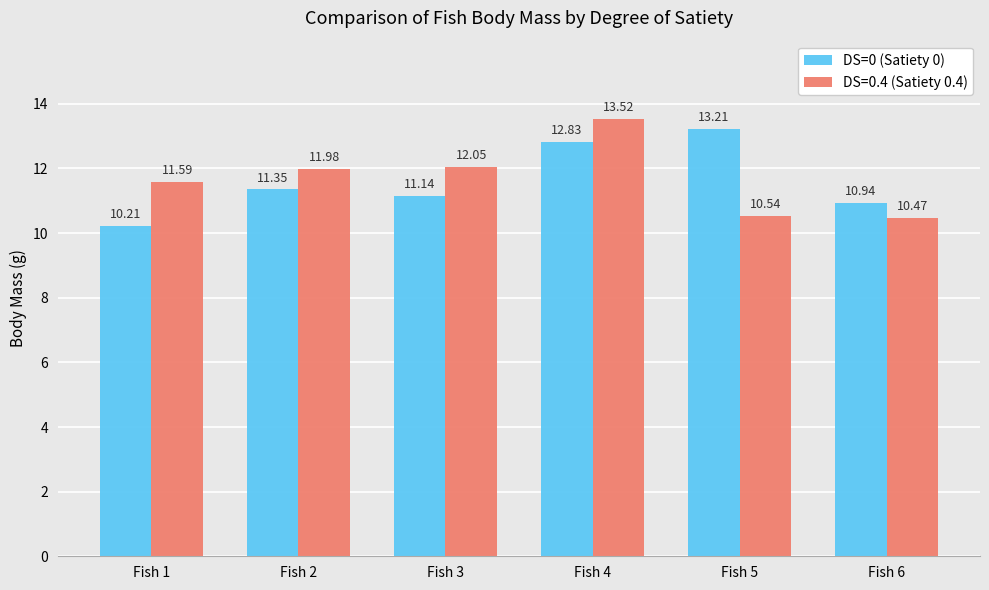

What is the sum of the DS=0 (Satiety 0) values at Fish 4 and Fish 2?

24.2